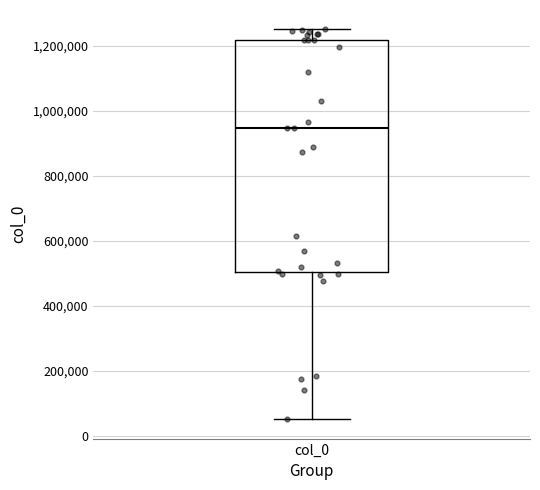

Transcribe this box plot: give where the median line is, the range the box spans, and where the two whiskers end, as read against the y-axis. The values are not printed on the chart, so give them approximately, as read against the axis.

median 940000, box 500000 to 1220000, whiskers 60000 to 1260000